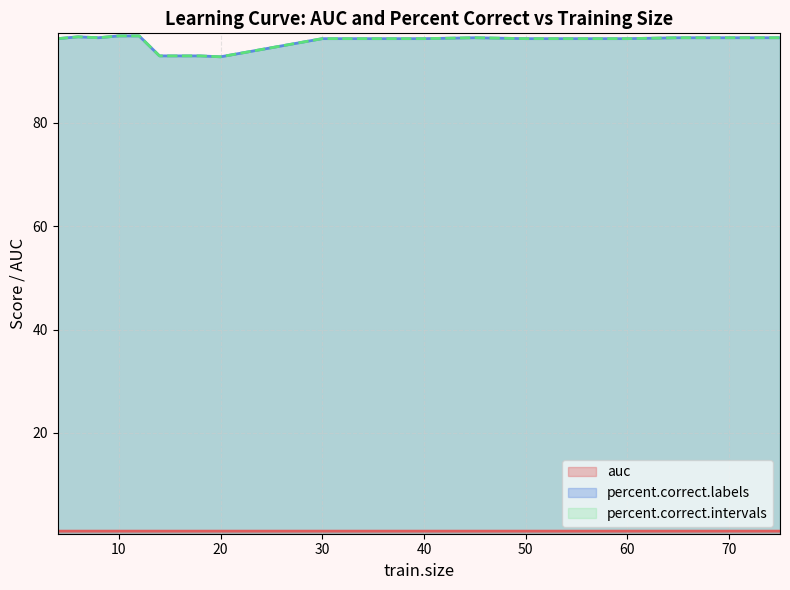

Does the chart have visible grid lines?

Yes